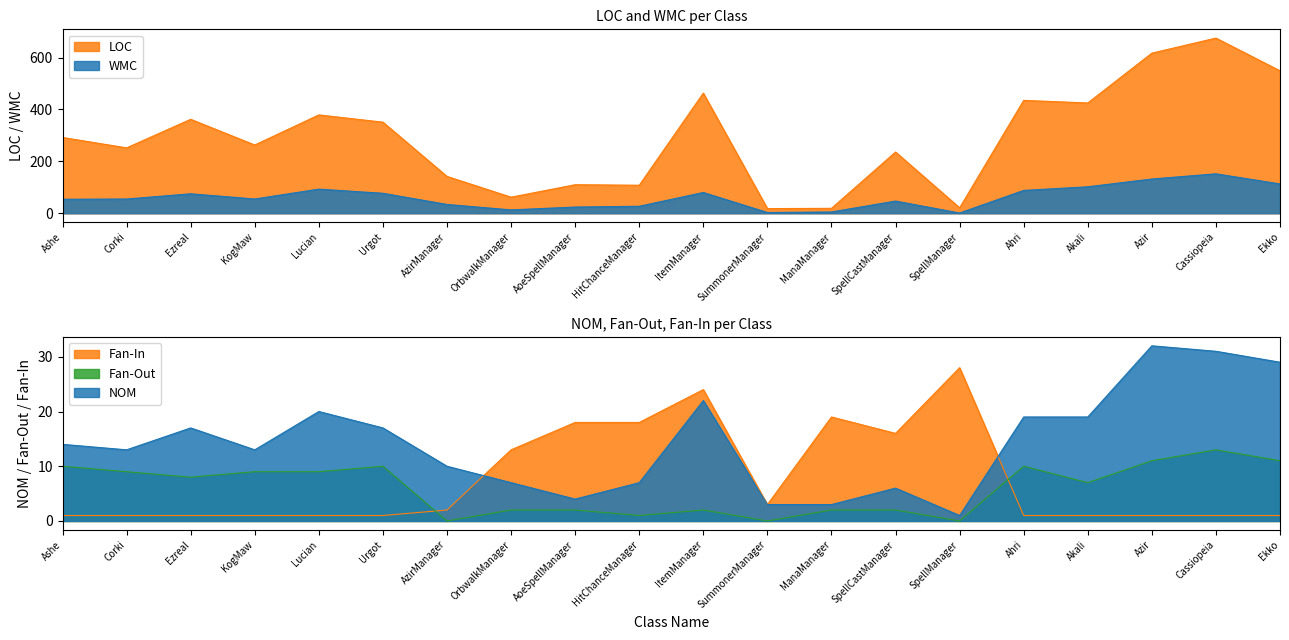

Which series ends up on top after the final intersection of Fan-In and WMC?

WMC